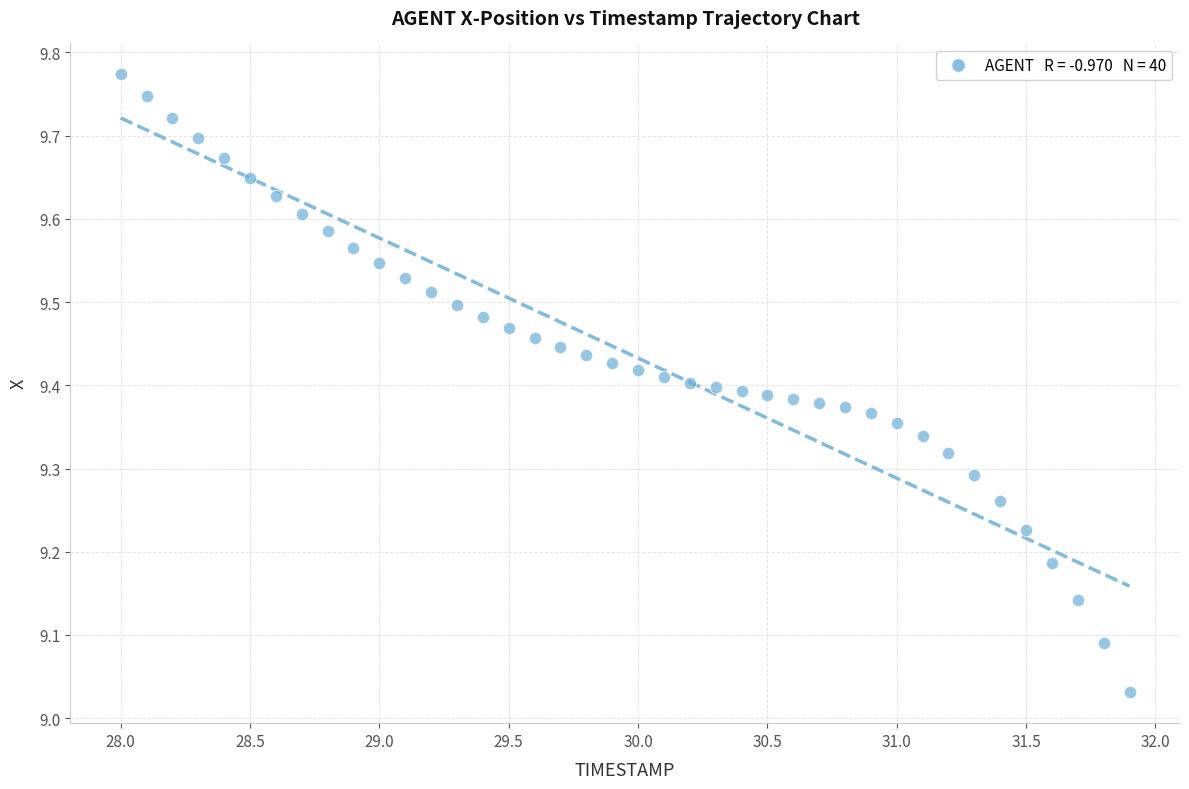

What is the range of Y values (max minus min)?

0.7